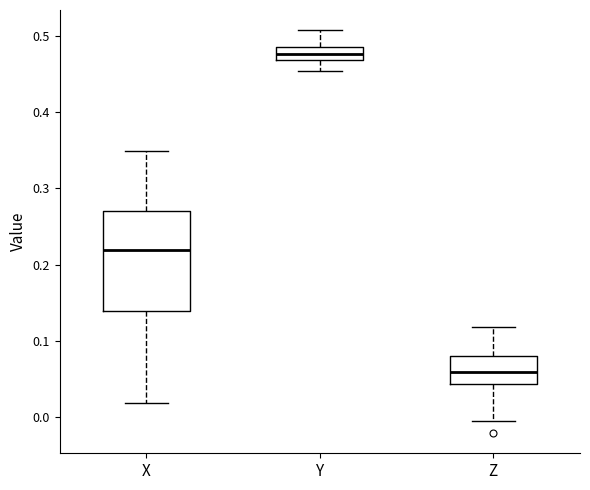

Which box has the highest median line?

Y